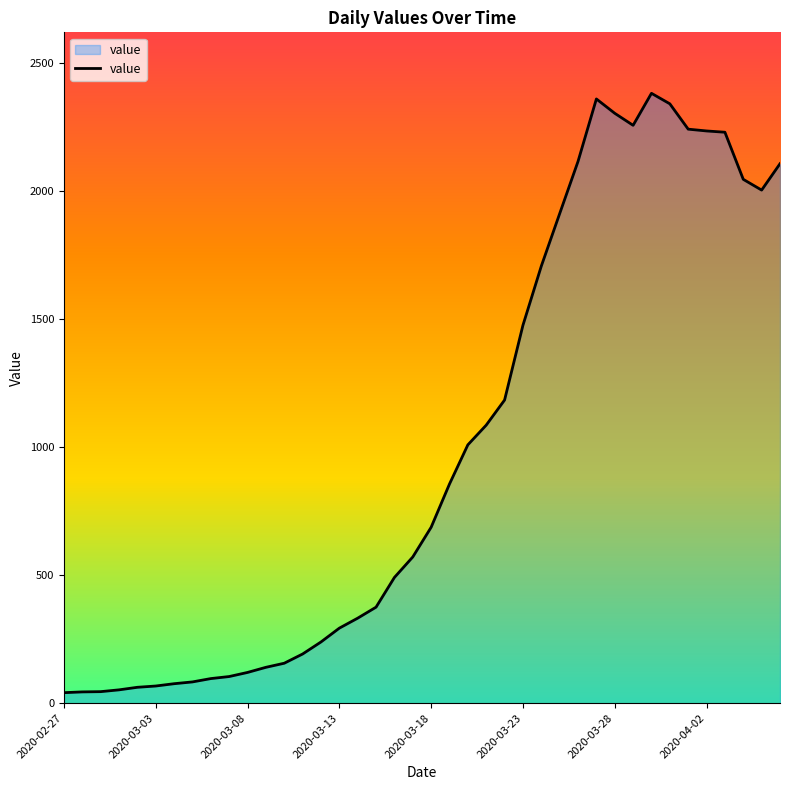

What is the difference between the maximum and minimum values?

2341